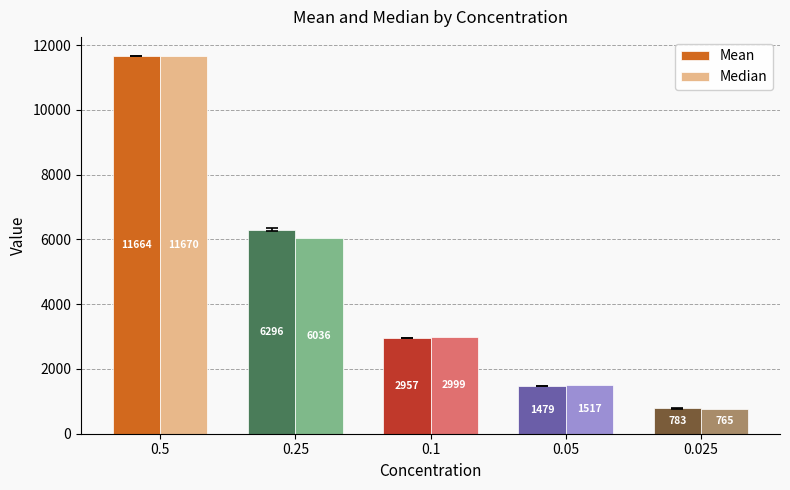

Which category has the lowest value across all series?

0.025